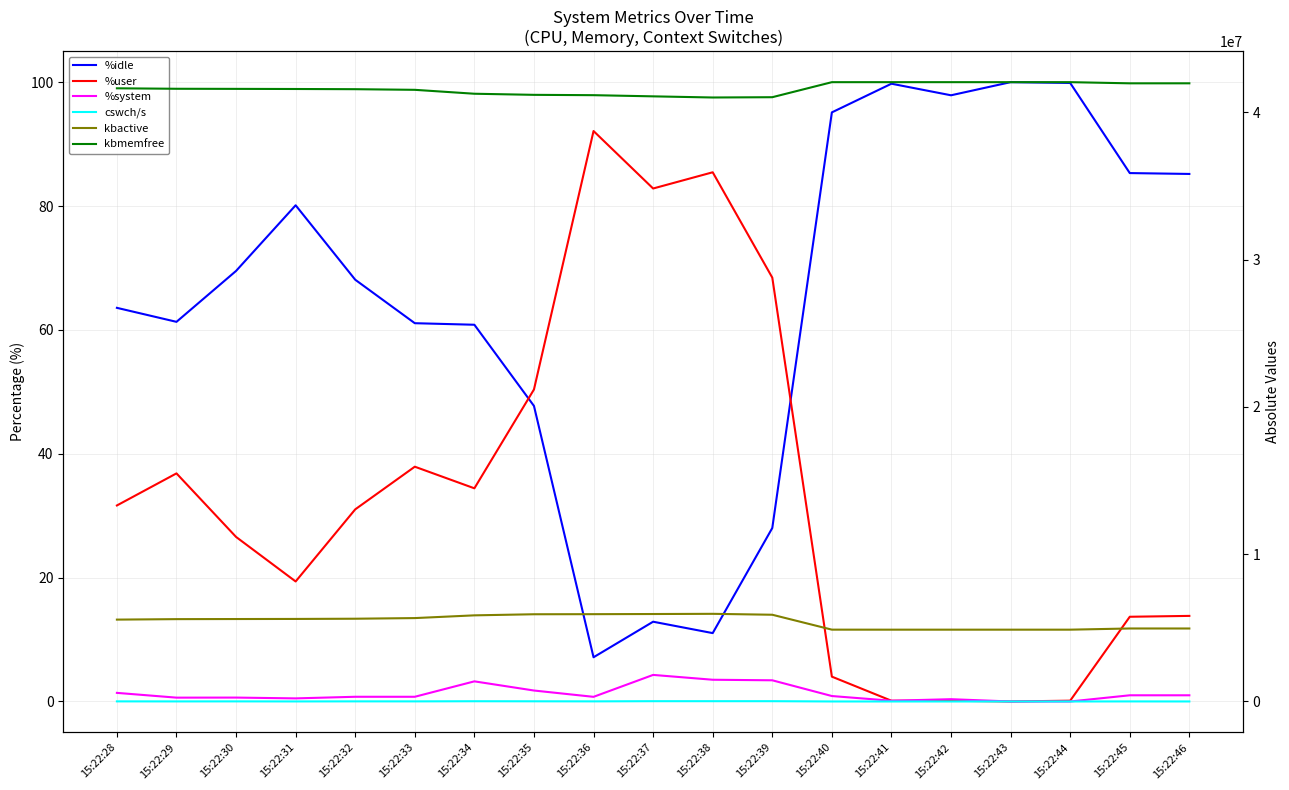

The kbactive series shows 4879108.0 at 15:22:40. True or false?

True